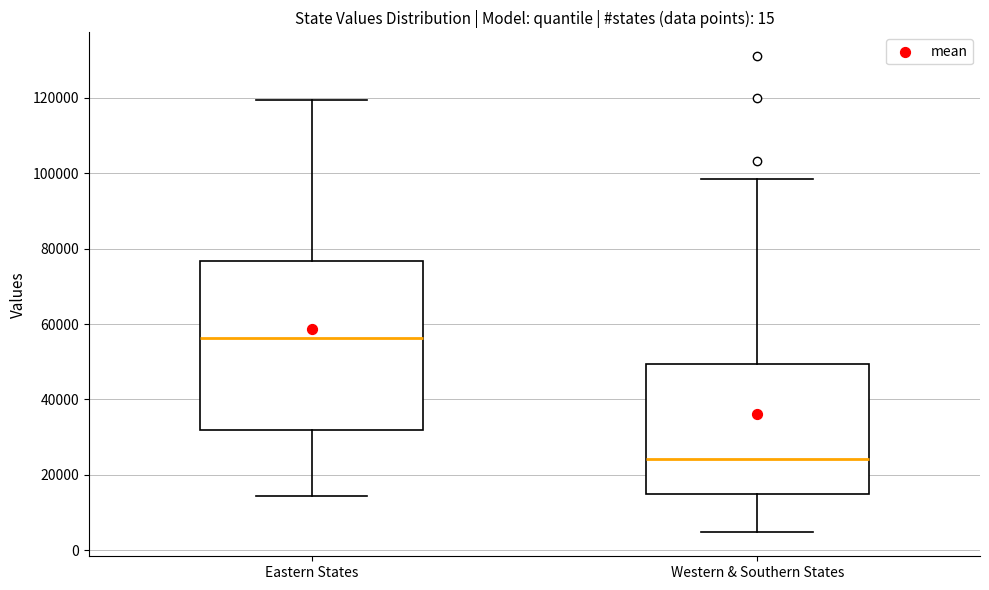

Which box has the lowest median line?

Western & Southern States